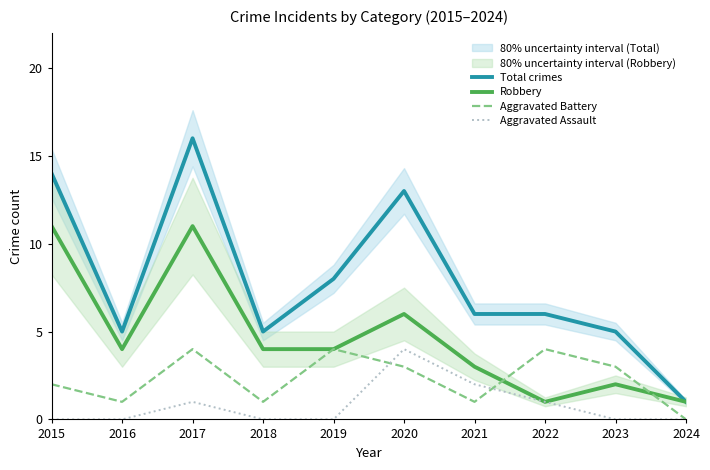

In Total crimes, how many points are higher than both neighbors (excluding endpoints)?

2